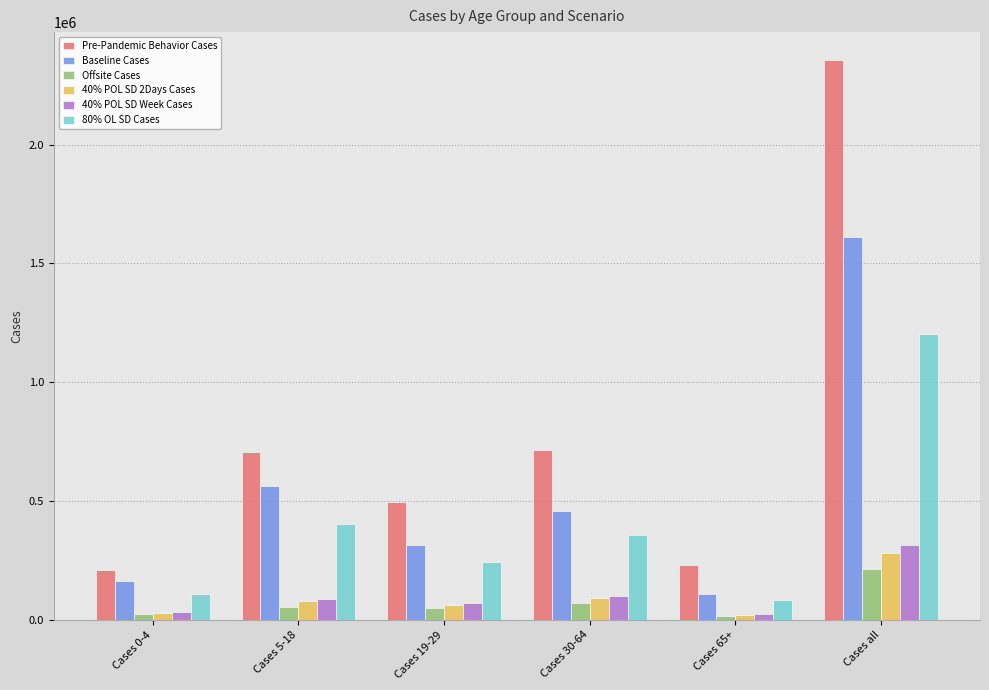

Does the chart contain stacked bars?

No